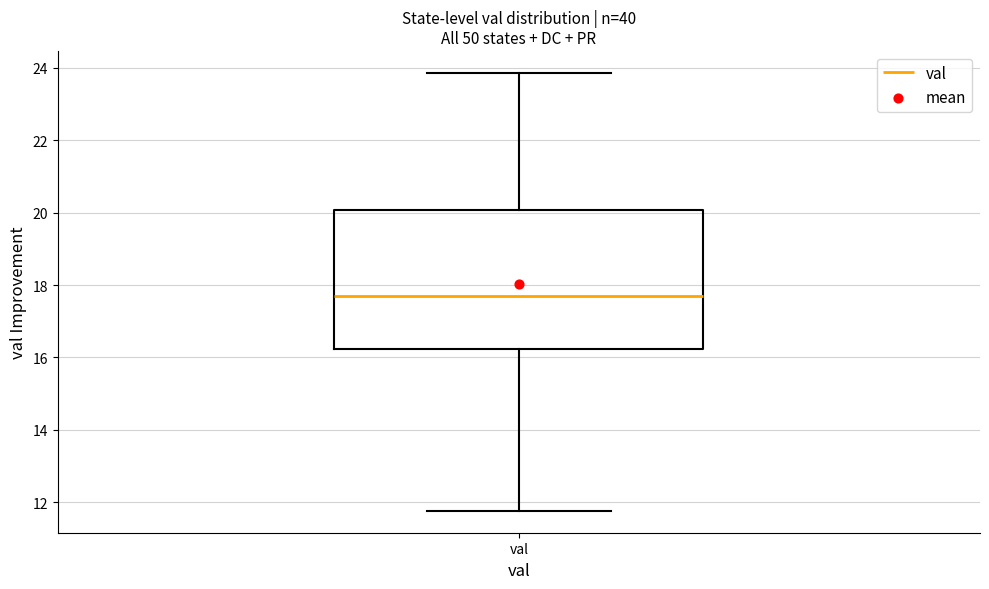

Read this box plot against the y-axis: the position of the median line, the range covered by the box, and the ends of both whiskers. The values are not printed on the chart, so give them approximately, as read against the axis.

median 17.6, box 16.2 to 20.0, whiskers 11.8 to 23.8